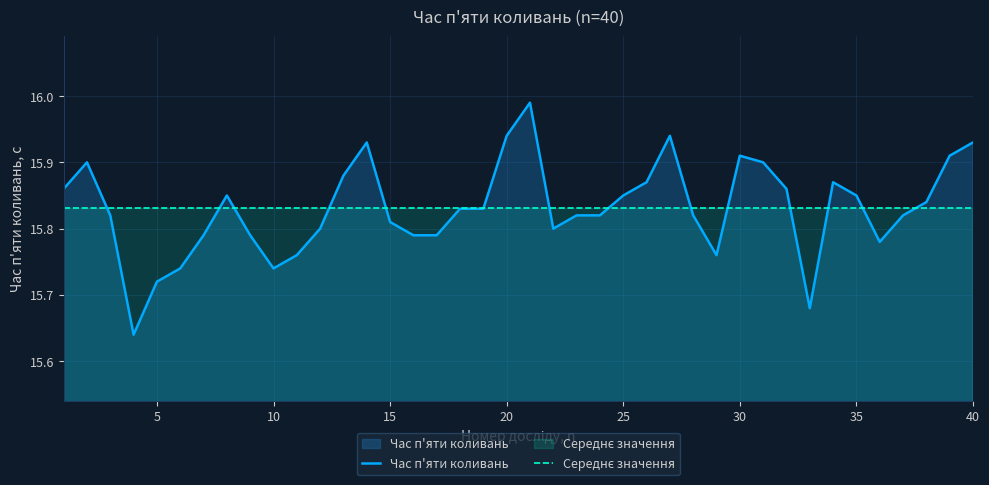

What are all the series names shown in the legend?

Час п'яти коливань, Середнє значення